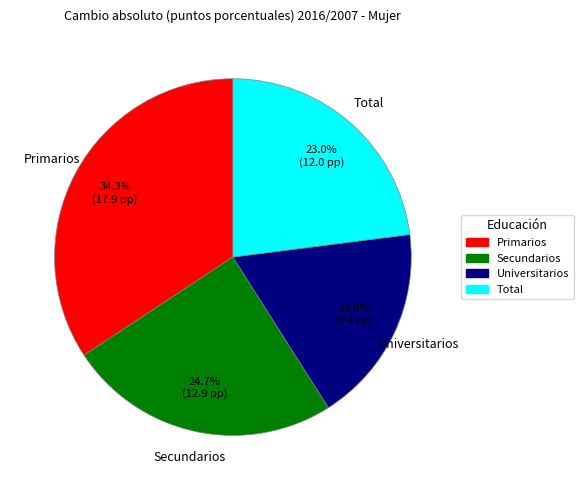

Combined, what portion of the pie is Primarios and Total?

57.3%